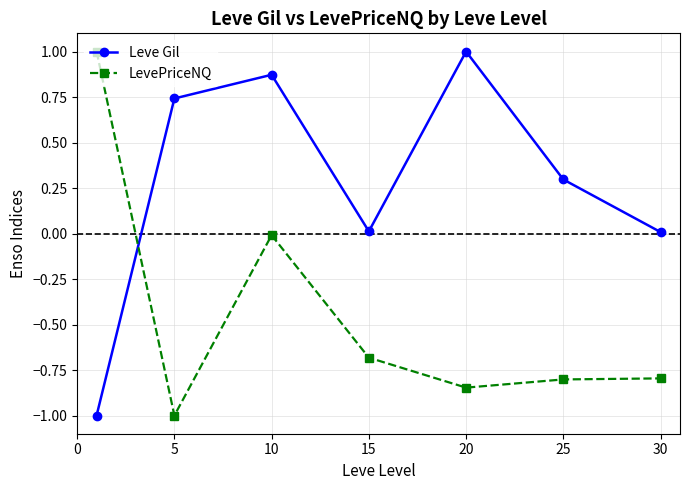

In LevePriceNQ, how many points are lower than both neighbors (excluding endpoints)?

2